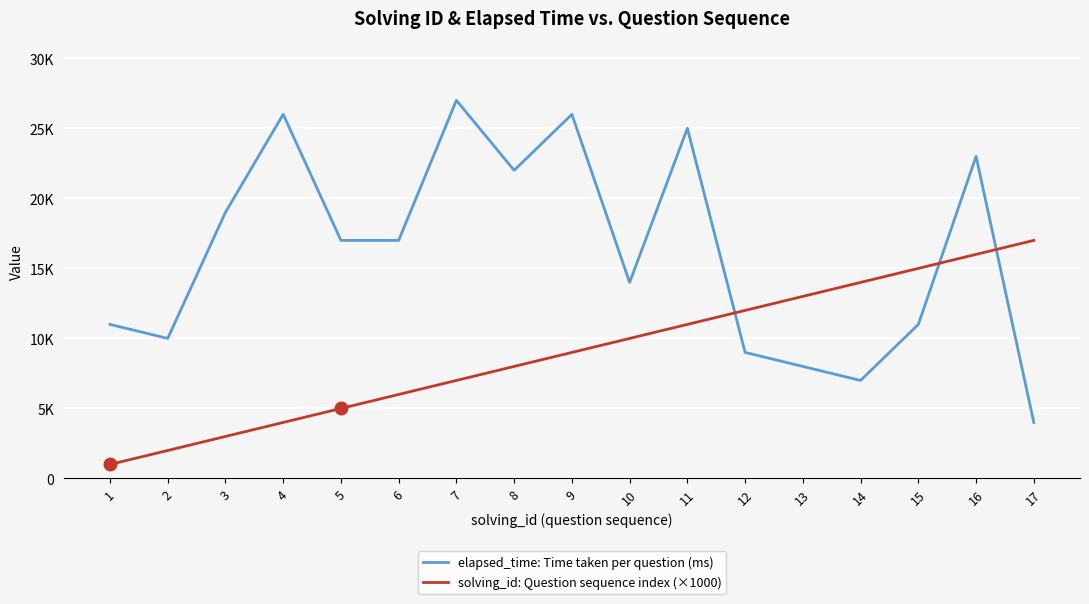

What are all the series names shown in the legend?

elapsed_time: Time taken per question (ms), solving_id: Question sequence index (×1000)